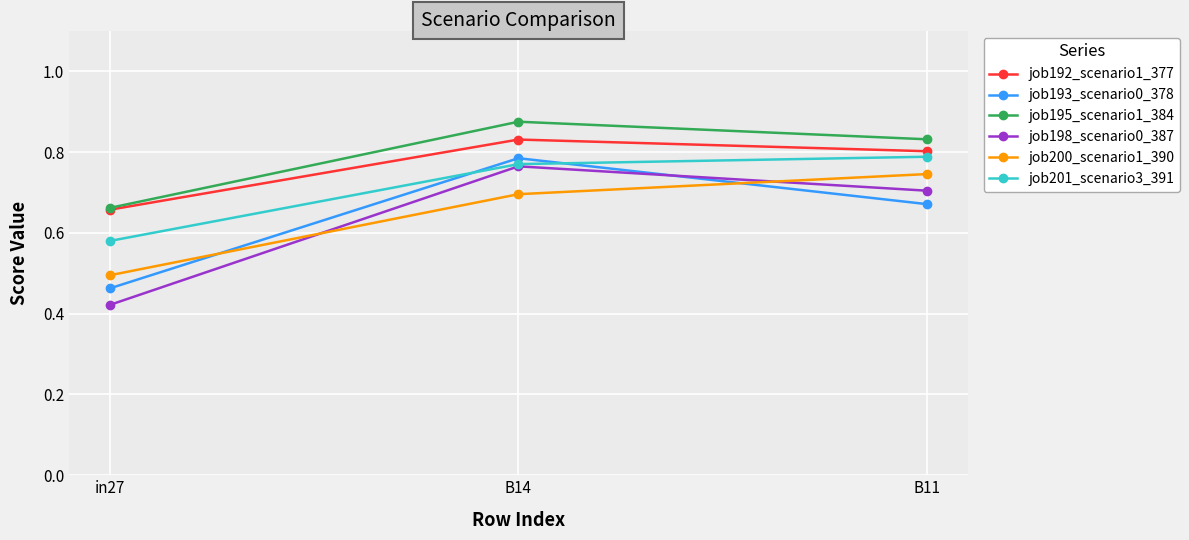

At which label does job200_scenario1_390 reach its minimum?

in27